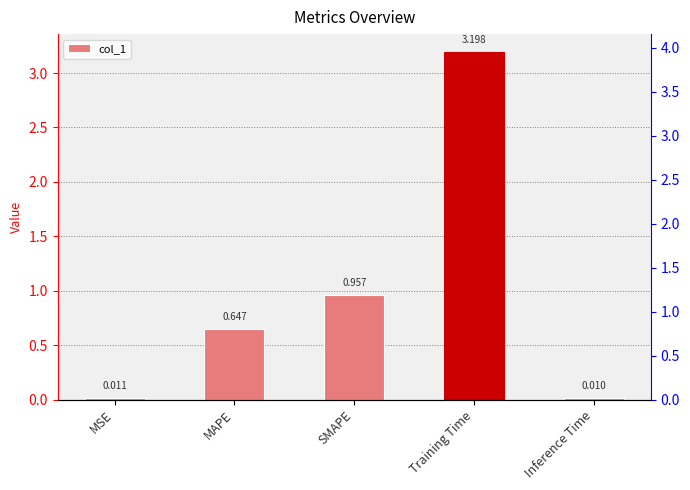

What is the label of the 3rd bar from the right?

SMAPE